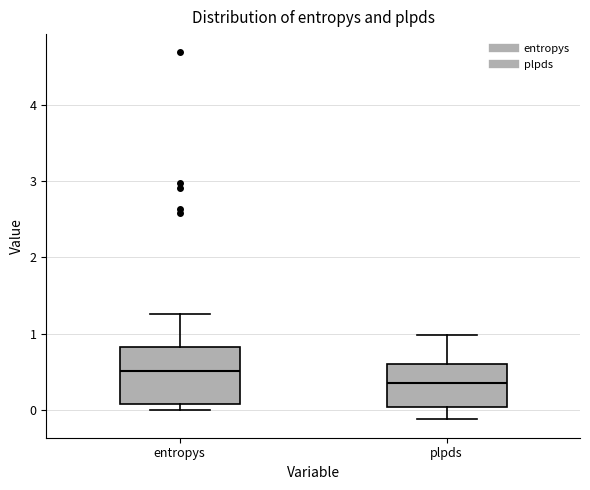

Where is the lower edge of the box for plpds on the y-axis? The values are not printed on the chart, so give them approximately, as read against the axis.

0.0